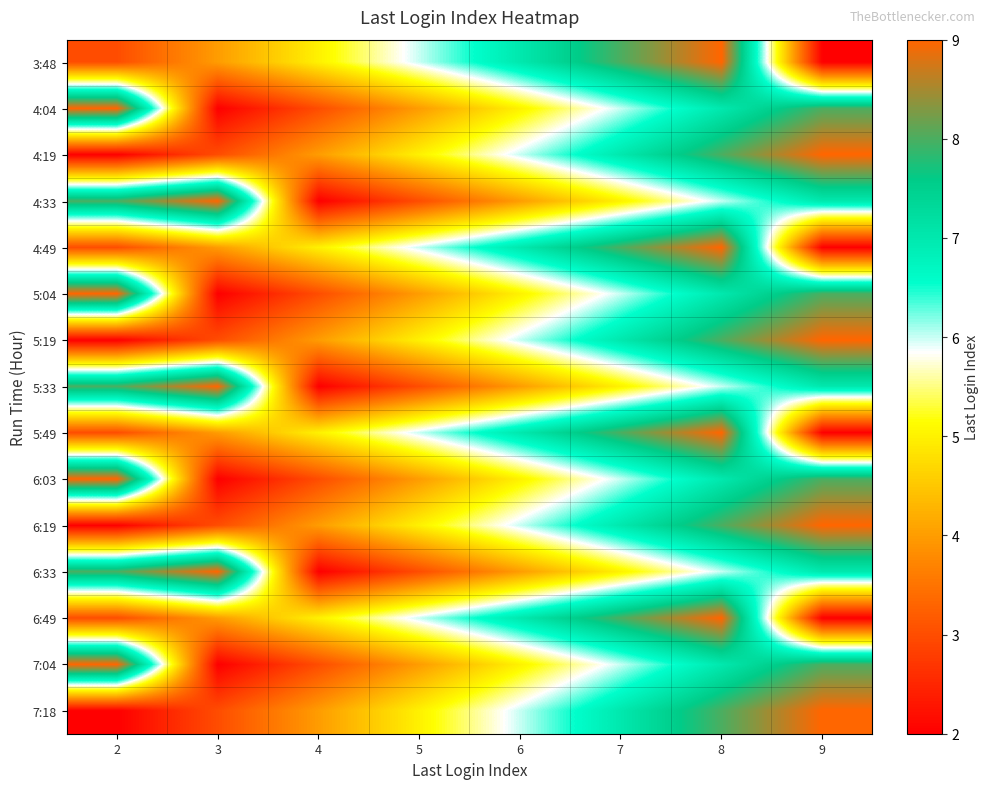

At which category is the sum across all series the highest?

8